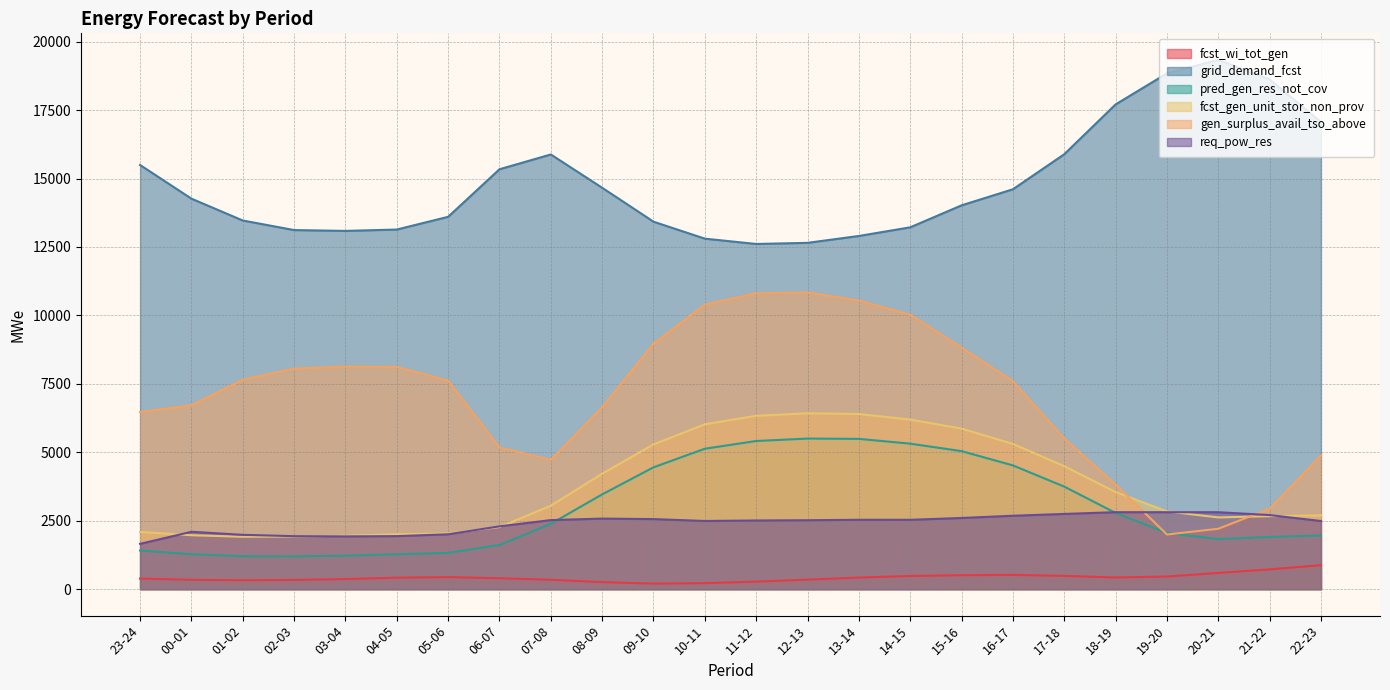

What is the sum of all req_pow_res values?

57747